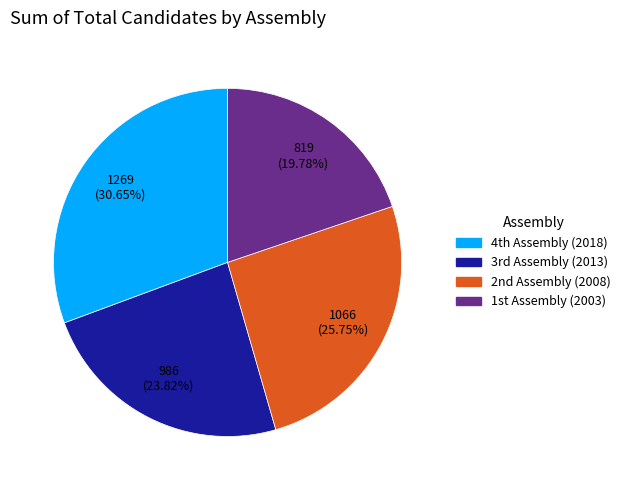

To the nearest percent, what is the difference between the largest and smallest slice percentages?

11%